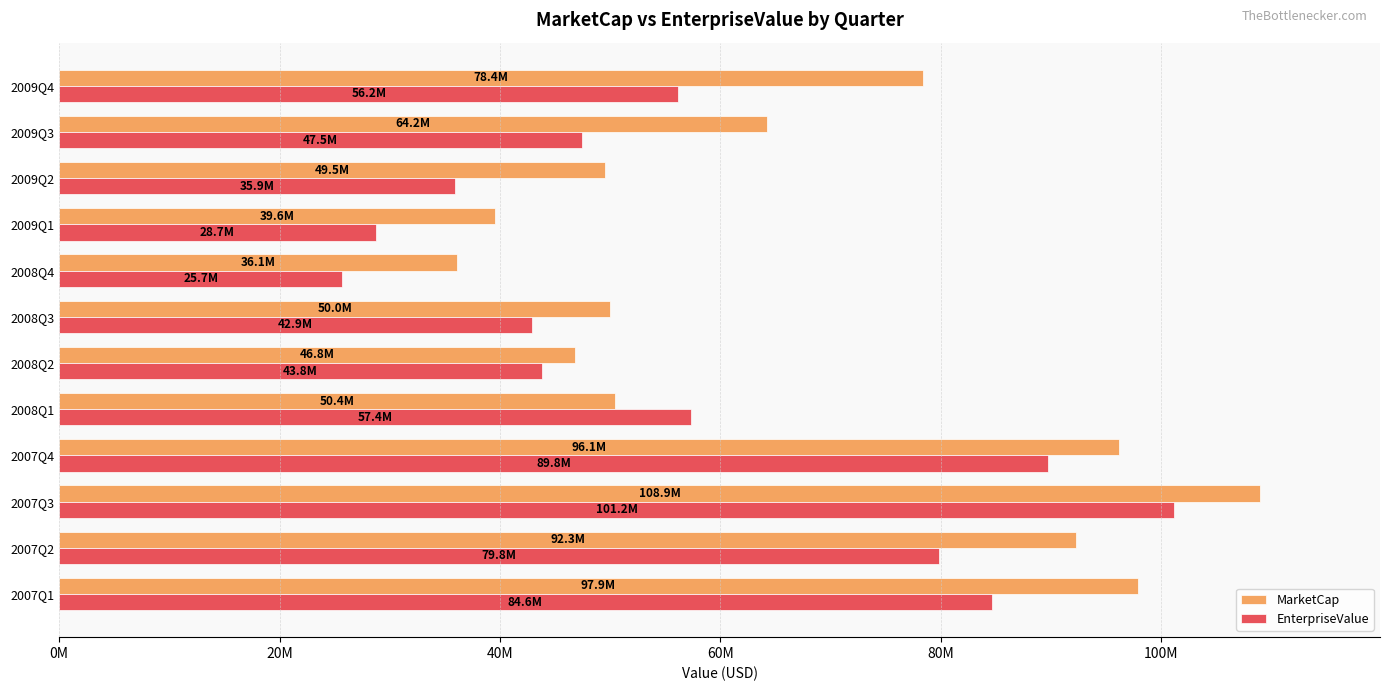

What is the minimum value shown in the chart?

25687588